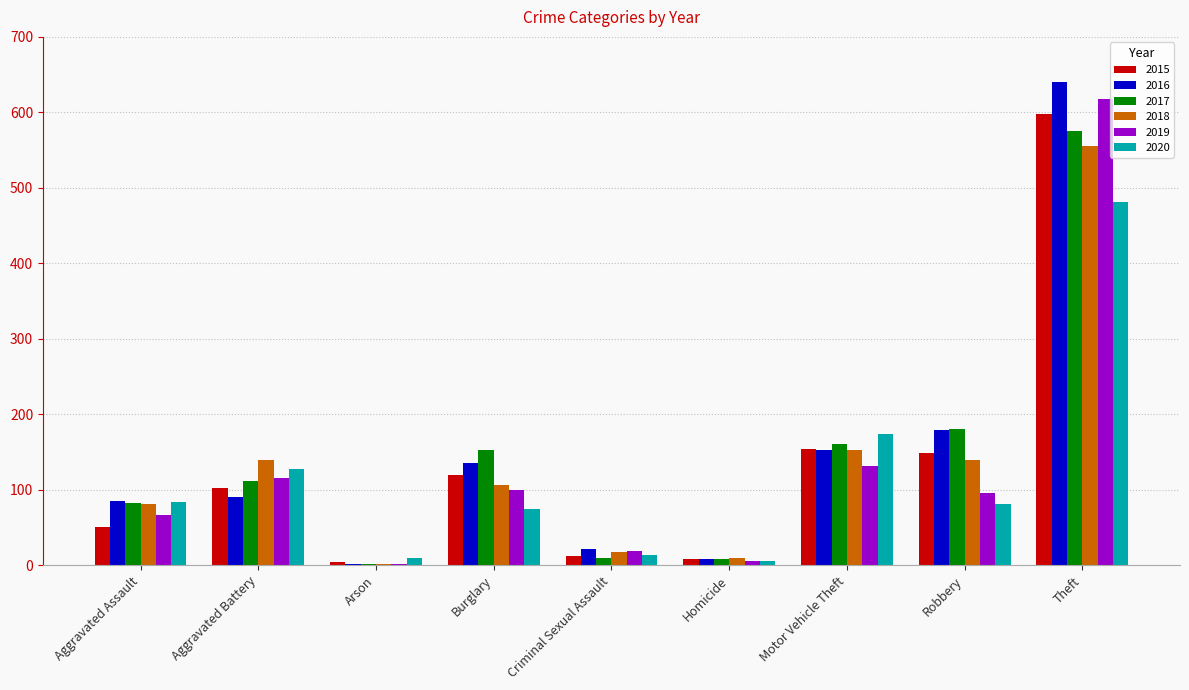

What is the sum of all 2018 values?

1205